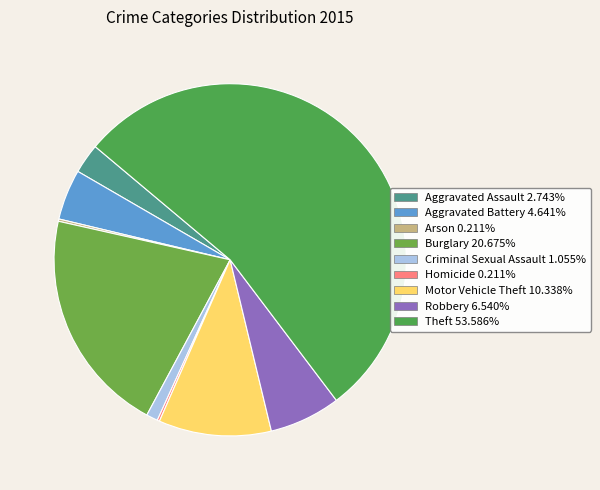

Combined, do Aggravated Battery and Burglary account for over 50%?

No